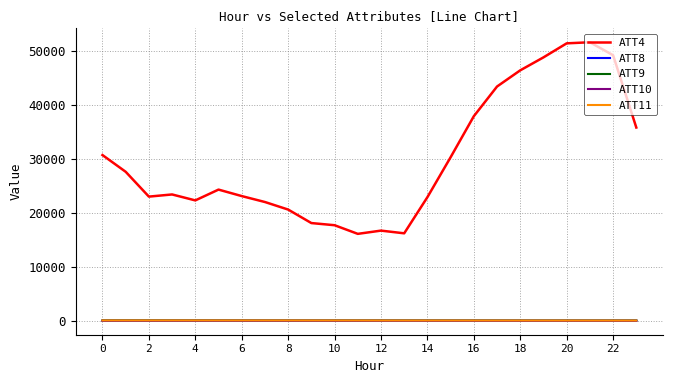

How many categories are shown in the chart?

24